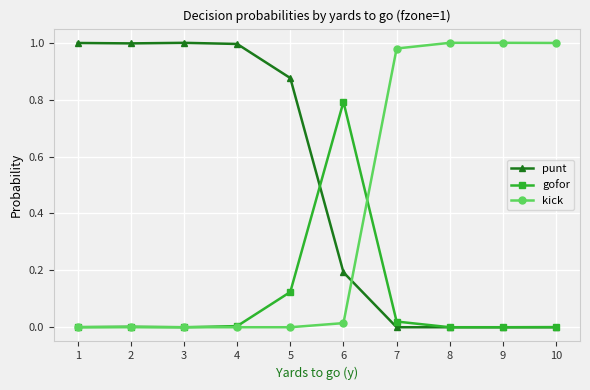

What are all the series names shown in the legend?

punt, gofor, kick